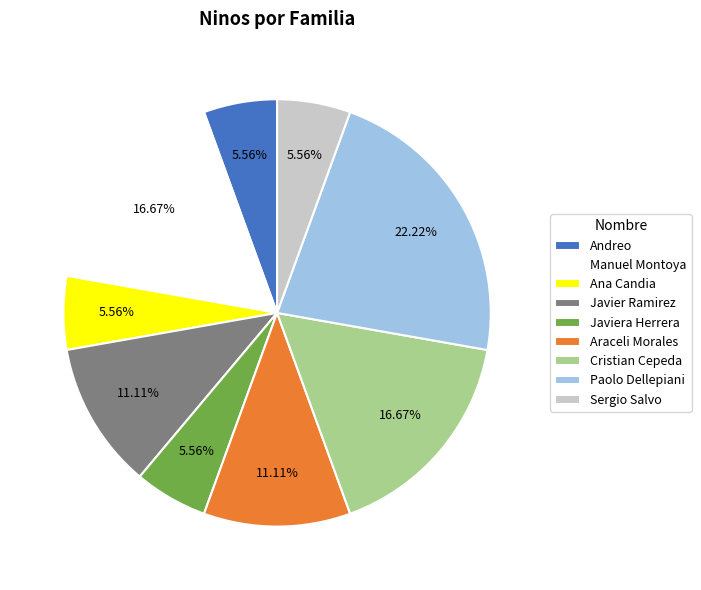

Is there a majority slice in this chart?

No